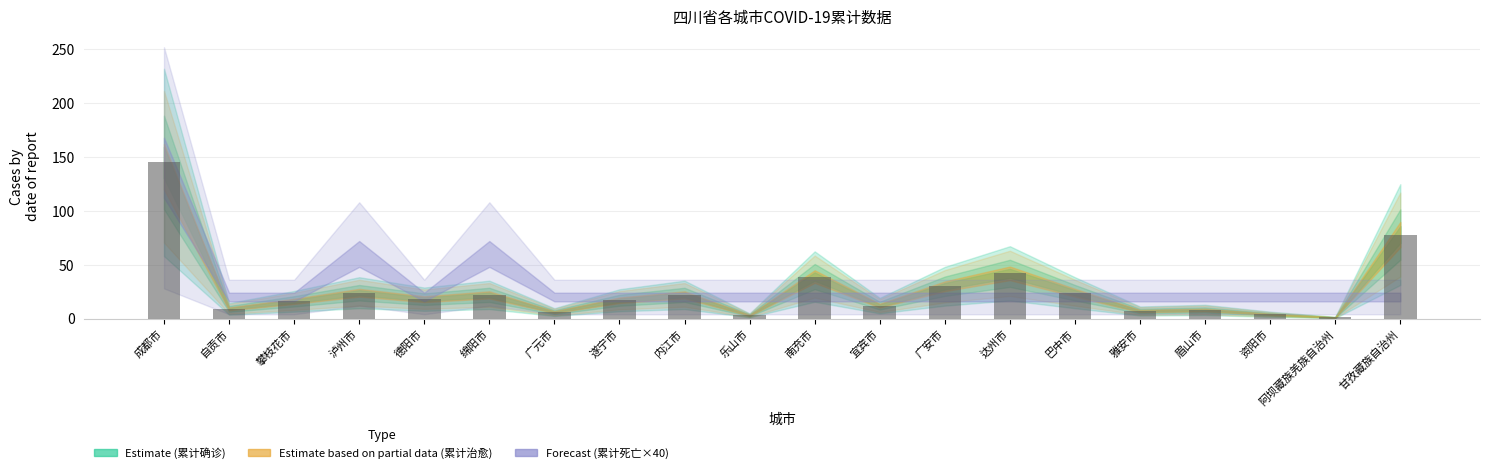

What position from the right is 广元市?

14